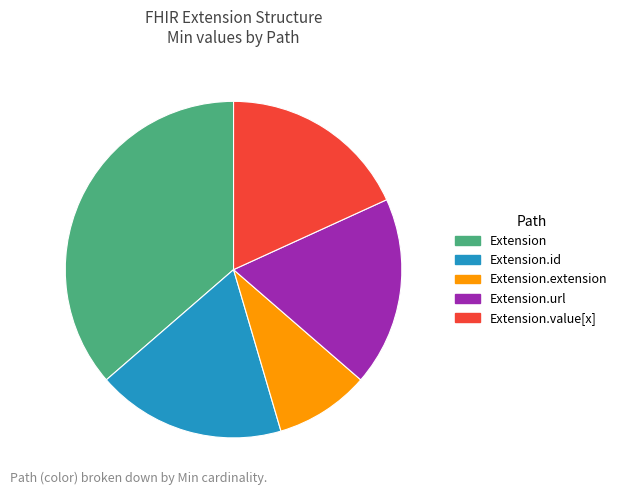

Which category has the smallest portion of the pie?

Extension.extension